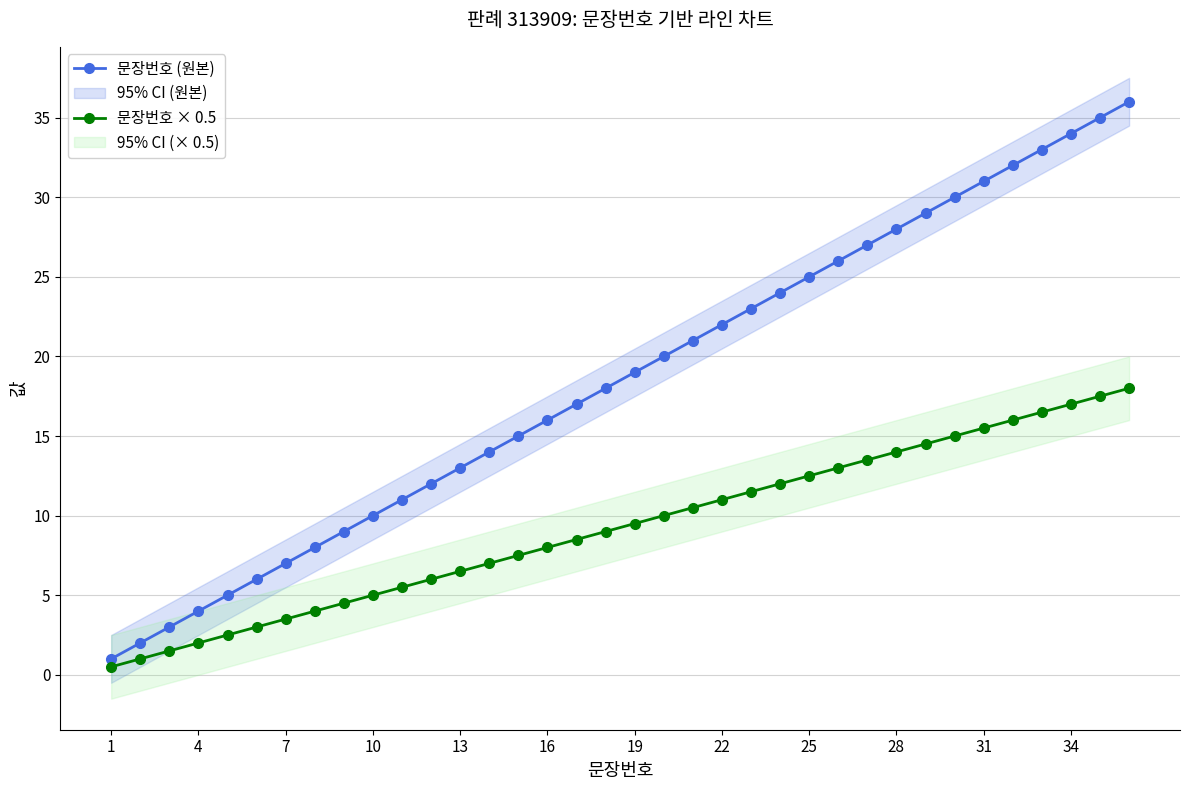

Which series has the largest range (max minus min)?

문장번호 (원본)